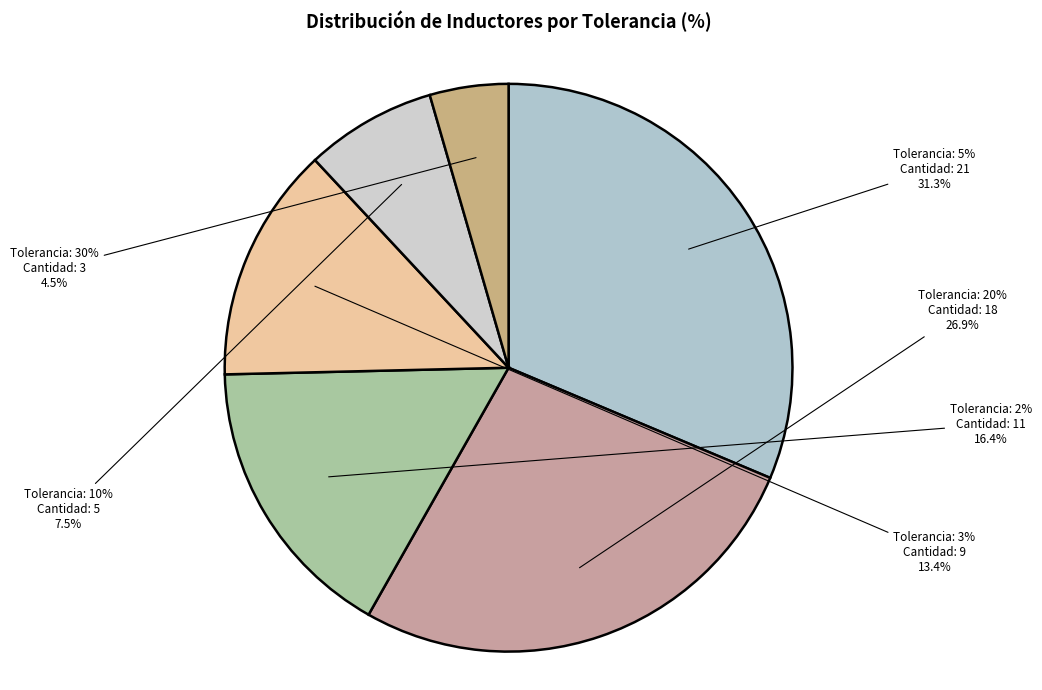

What is the smallest slice in the pie chart?

30%